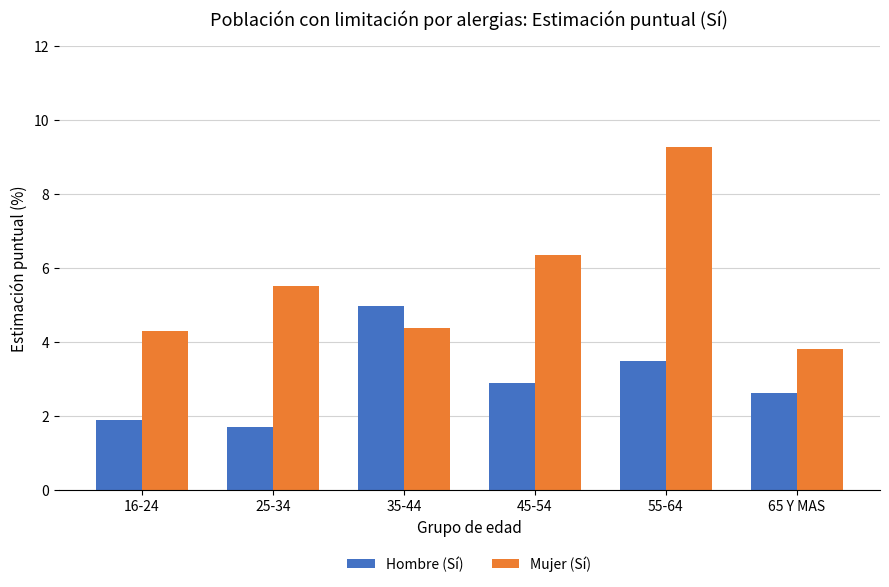

What is the value of the Hombre (Sí) bar at the 5th from the left?

3.5